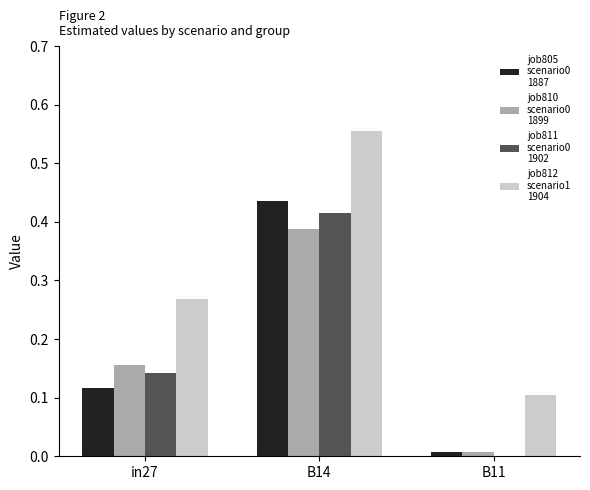

Which label corresponds to the largest value in the chart?

B14